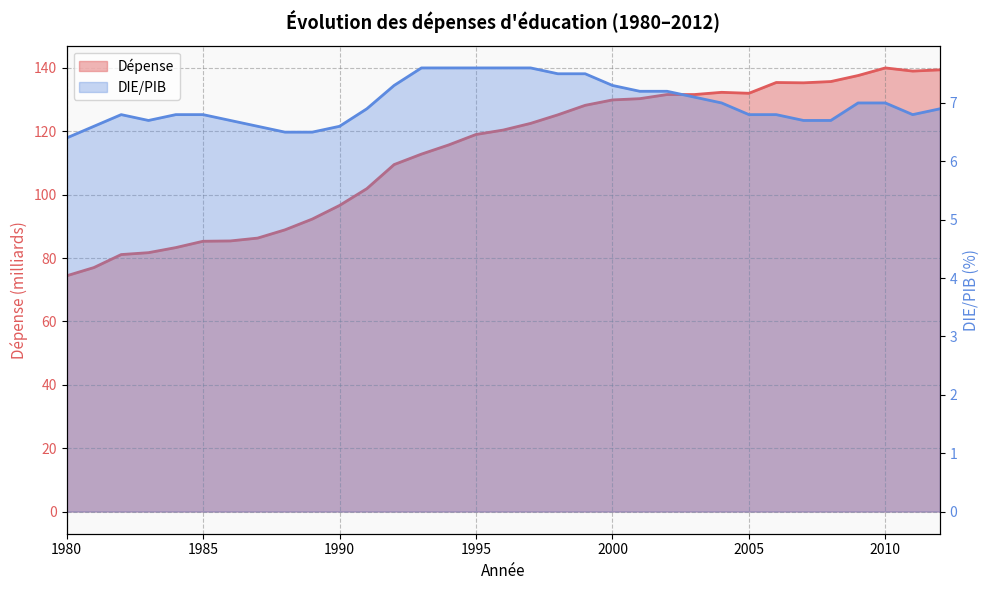

Rank the series by their average value, from highest to lowest.

Dépense, DIE/PIB